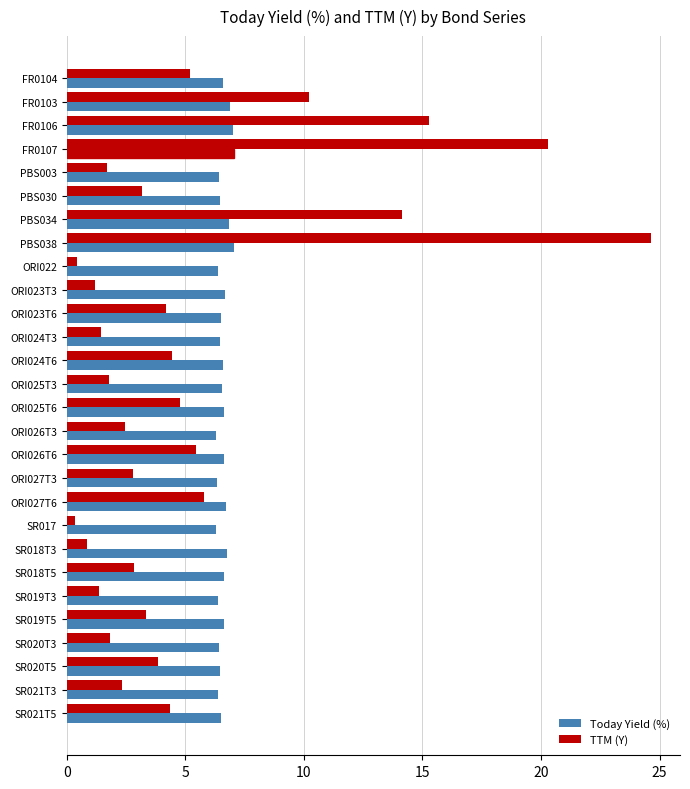

How many series are shown in this chart?

2